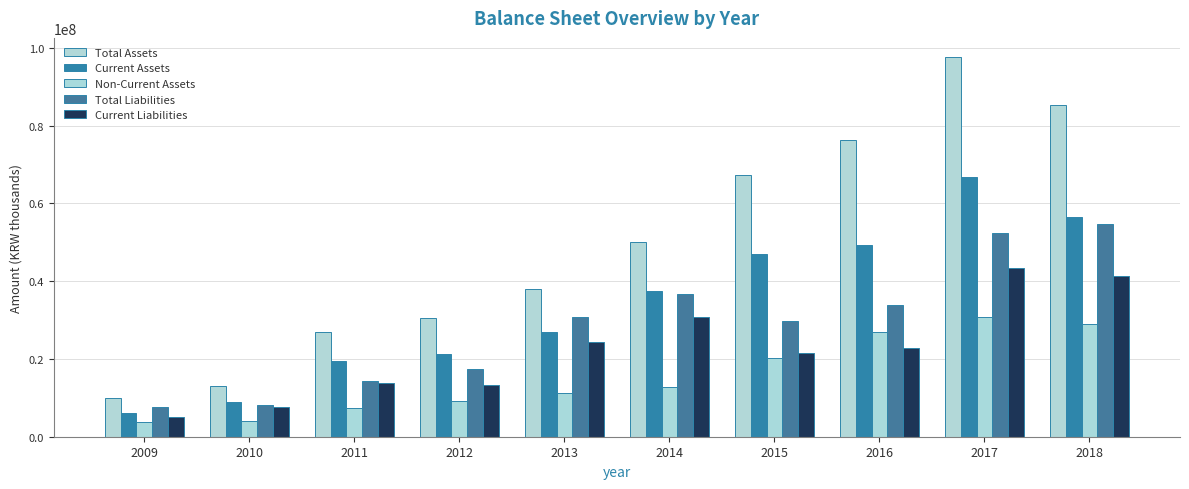

What is the sum of all Current Assets values?

339629295